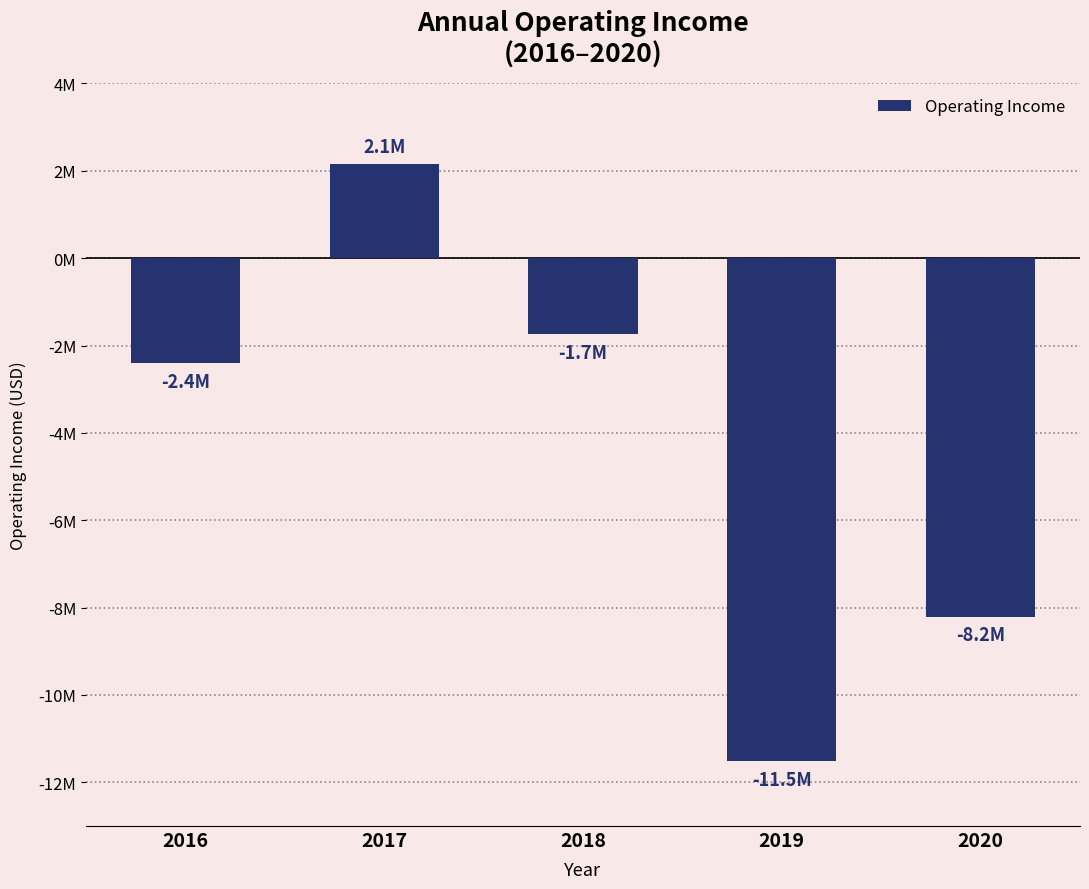

Which has a higher value, 2016 or 2019?

2016